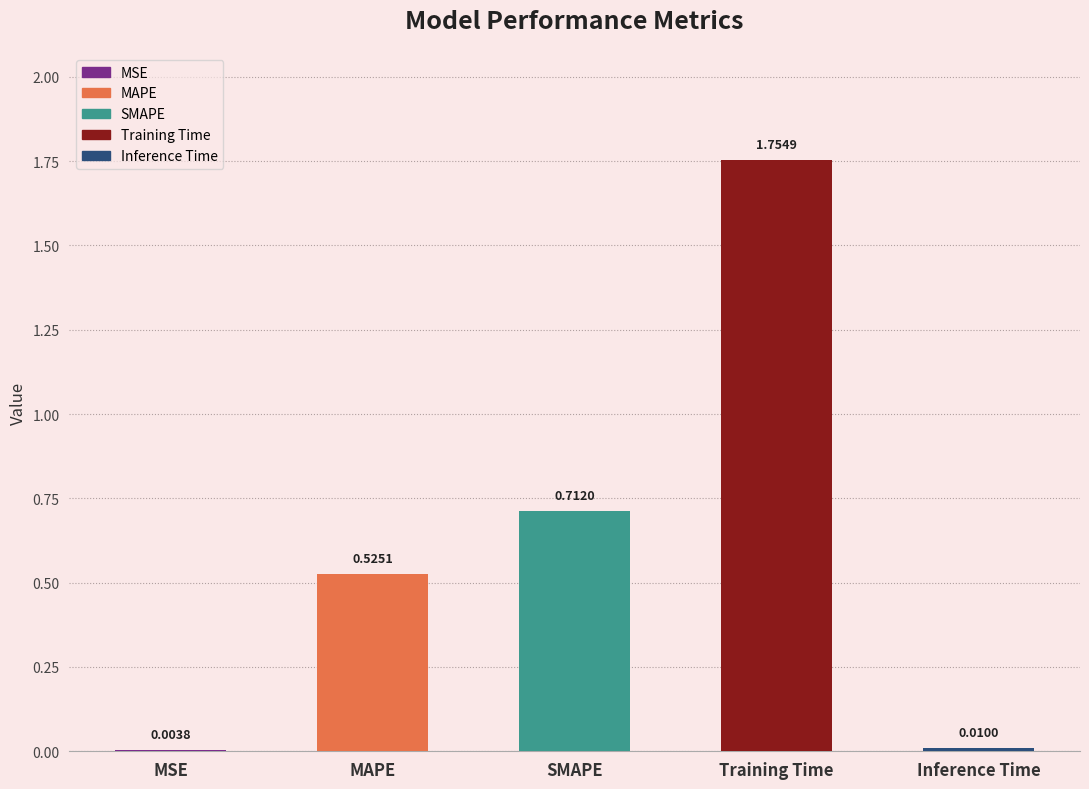

List the labels in order of value, largest first.

Training Time, SMAPE, MAPE, Inference Time, MSE